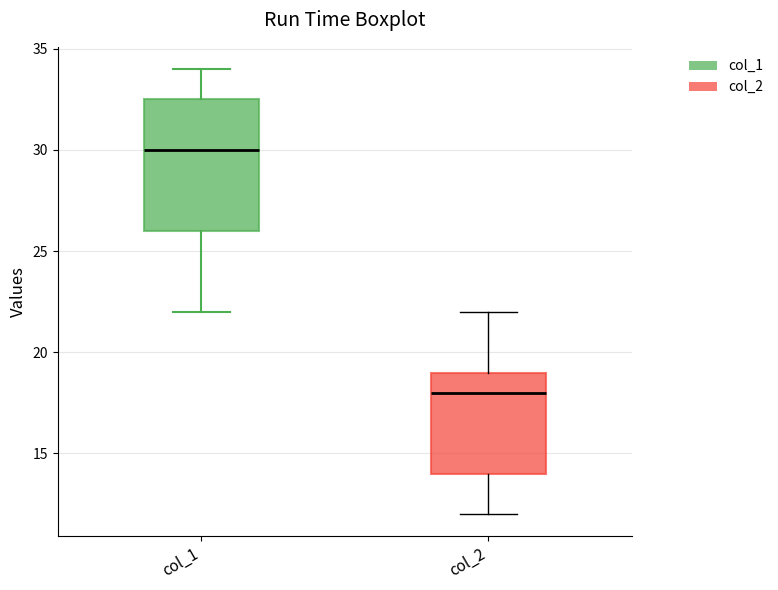

Which box is the tallest, from its lower edge to its upper edge?

col_1